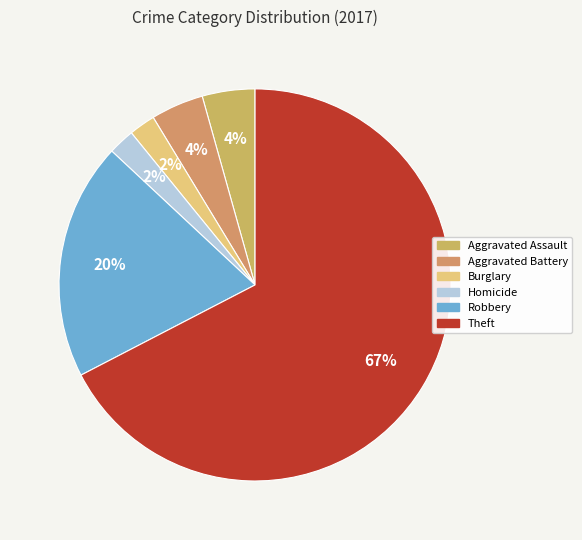

Count the number of slices in the pie.

6